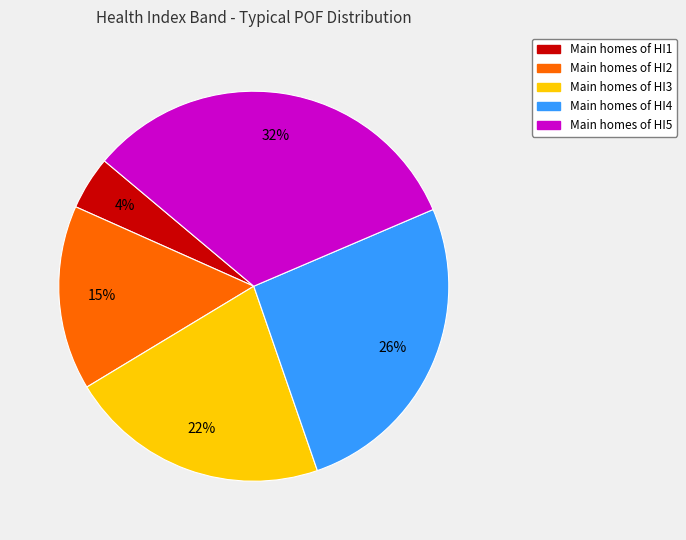

To the nearest percent, what is the average slice percentage?

20%